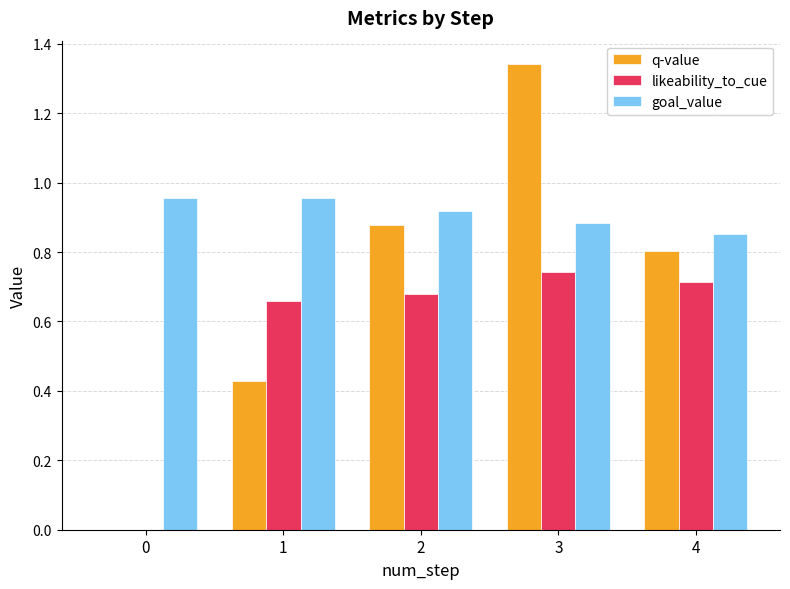

At which category is the sum across all series the highest?

3